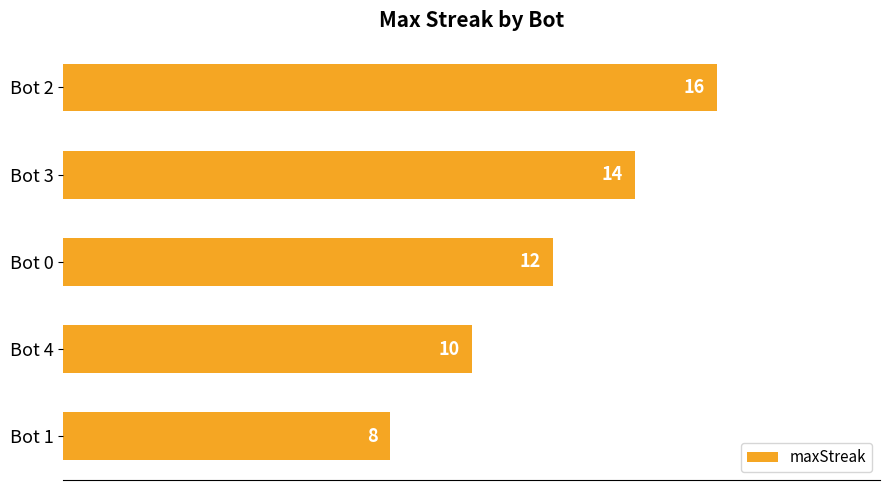

What is the greatest value displayed?

16